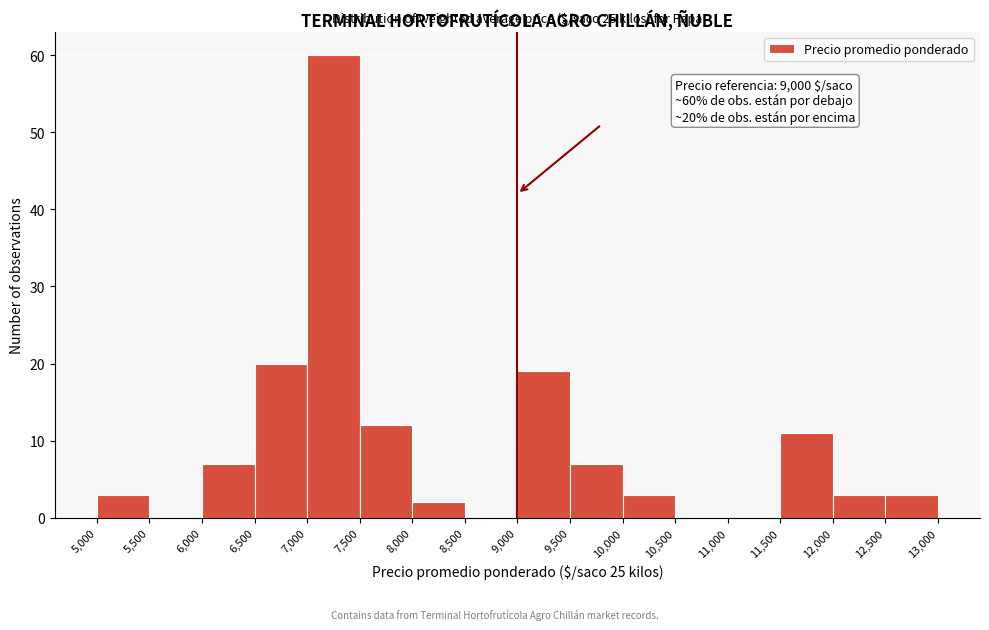

Which range on the x-axis has the tallest bar?

7,000 to 7,500